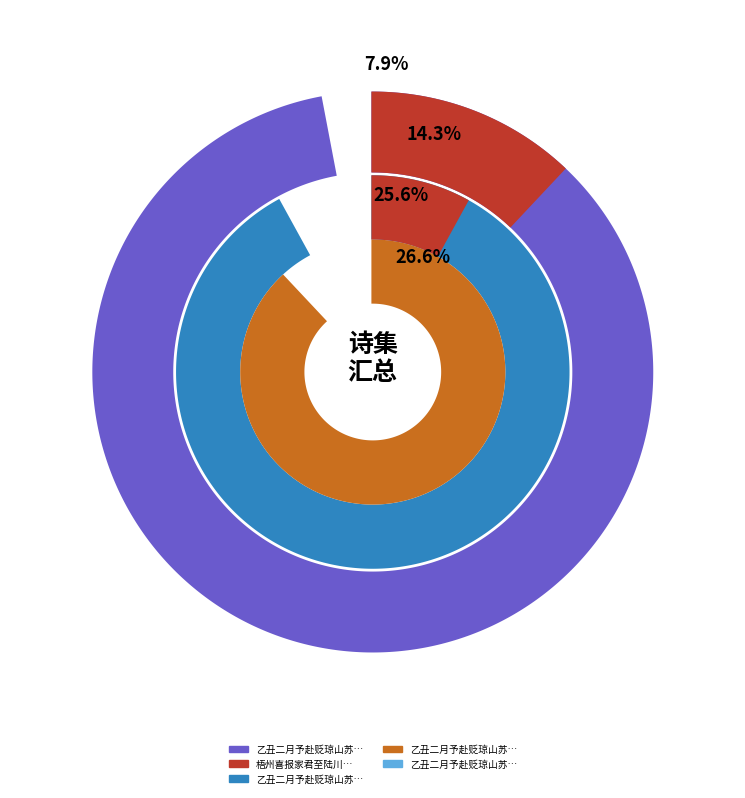

Rank the categories by value from lowest to highest.

乙丑二月予赴贬琼山苏令办自蔚平追路至陆川访别临行作两小诗, 梧州喜报家君至陆川, 乙丑二月予赴贬琼山苏令办自蔚平追路至陆川访别临行作两小诗 其一, 乙丑二月予赴贬琼山苏令办自蔚平追路至陆川访别临行作两小诗 其二, 乙丑二月予赴贬琼山苏令办自蔚平追路至陆川访别临行作两小诗